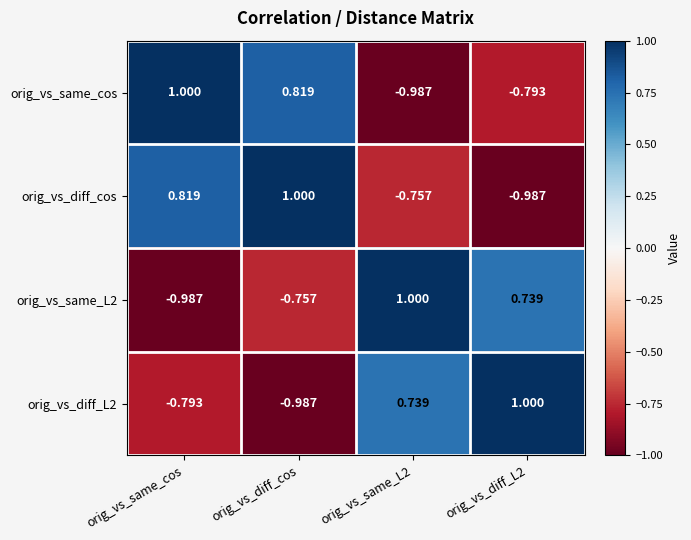

At which category is the sum across all series the highest?

orig_vs_diff_cos